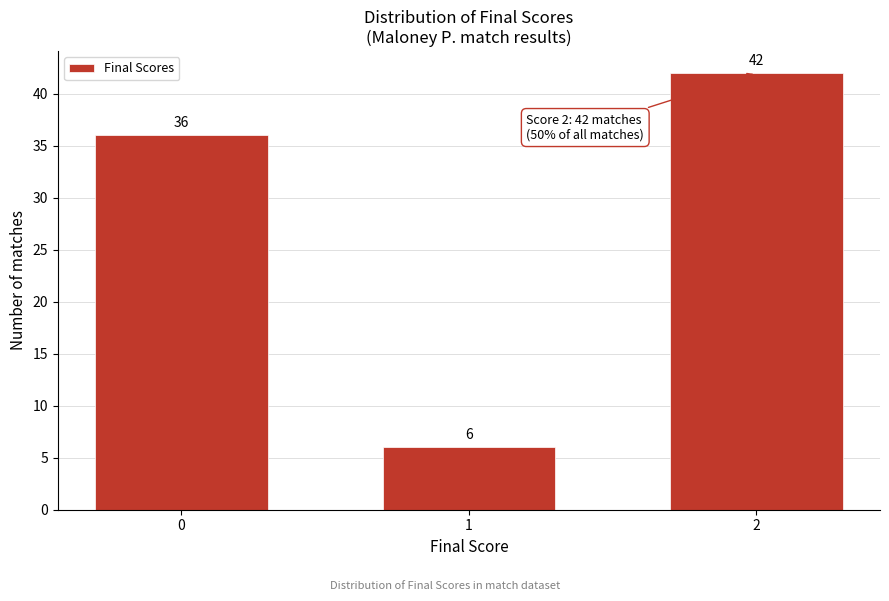

Reading right to left, list all the values displayed in this chart.

42	6	36